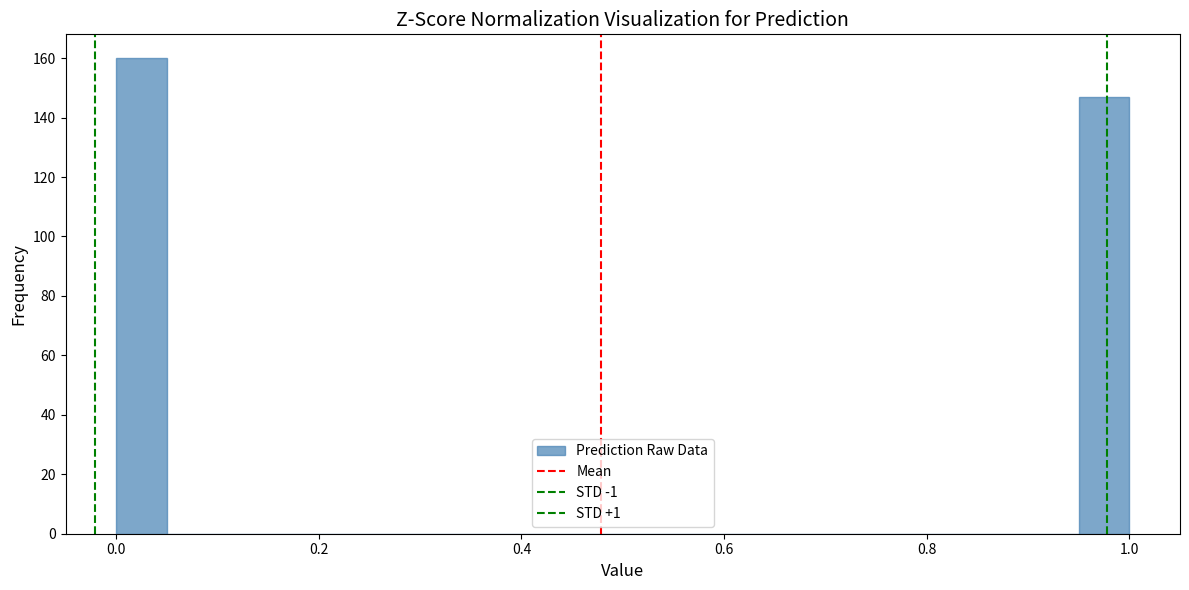

Read against the x-axis, roughly where is the centre of the tallest bar?

0.02